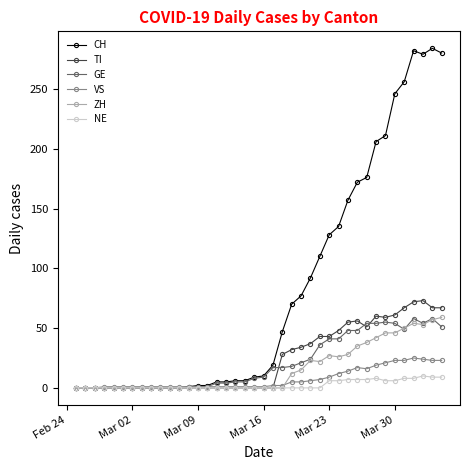

At how many categories does at least one series exceed 271?

4